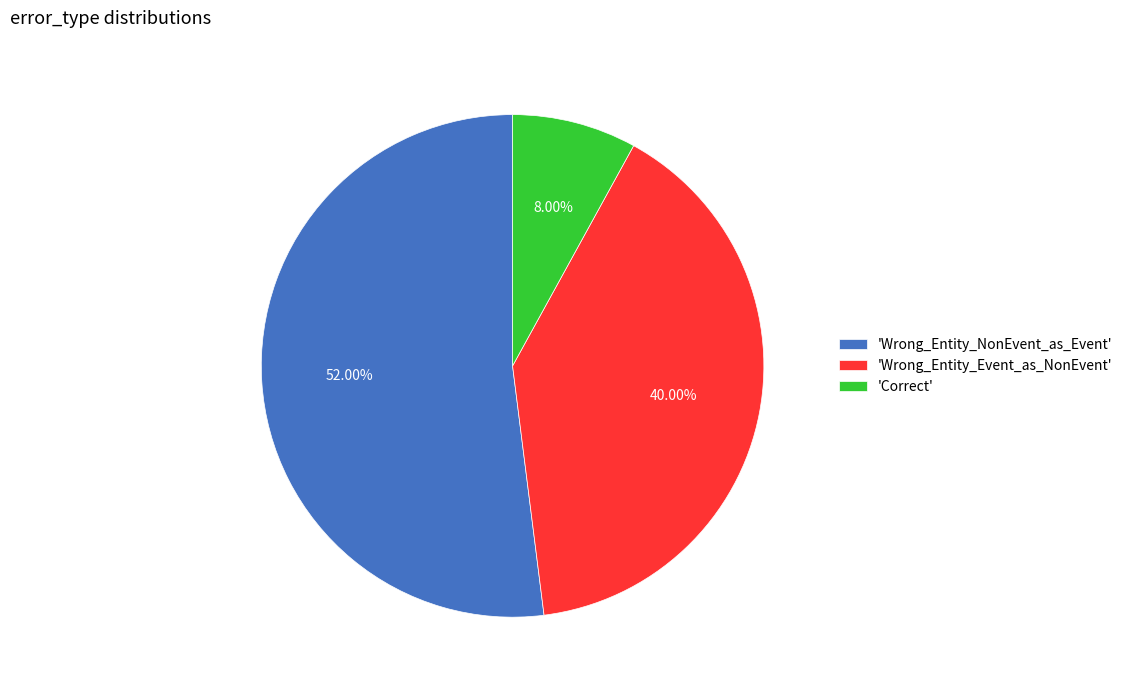

Which slice is the smallest?

'Correct'